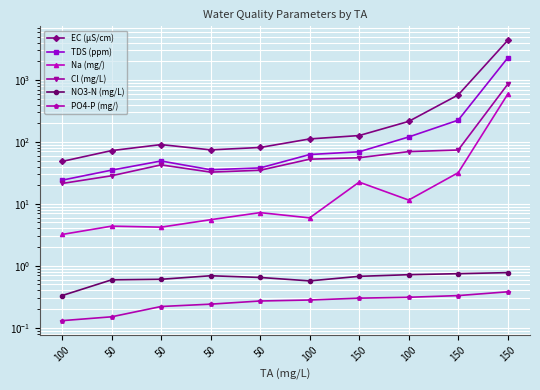

Is it true that EC (µS/cm) equals 68.0 at 100?

False